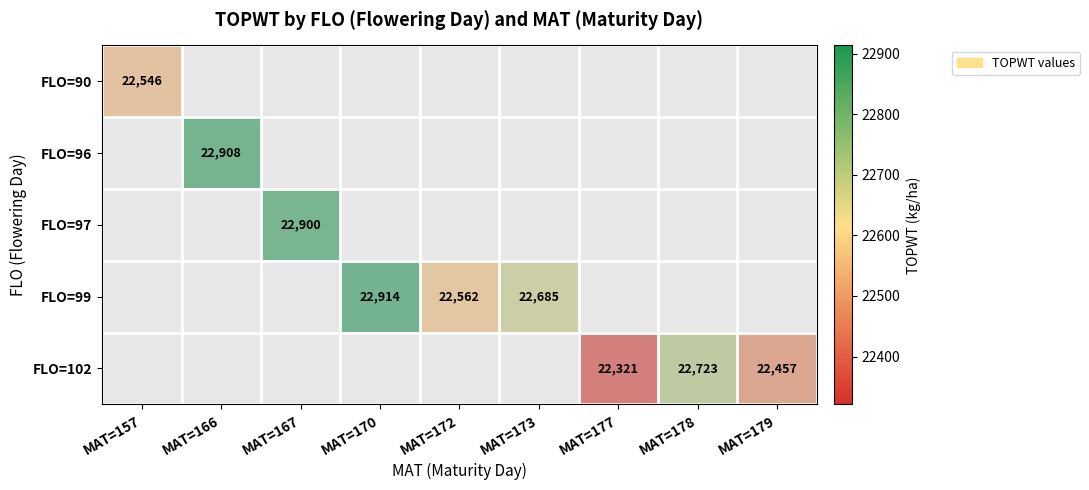

What is the difference between the highest and lowest values at MAT=172?

1